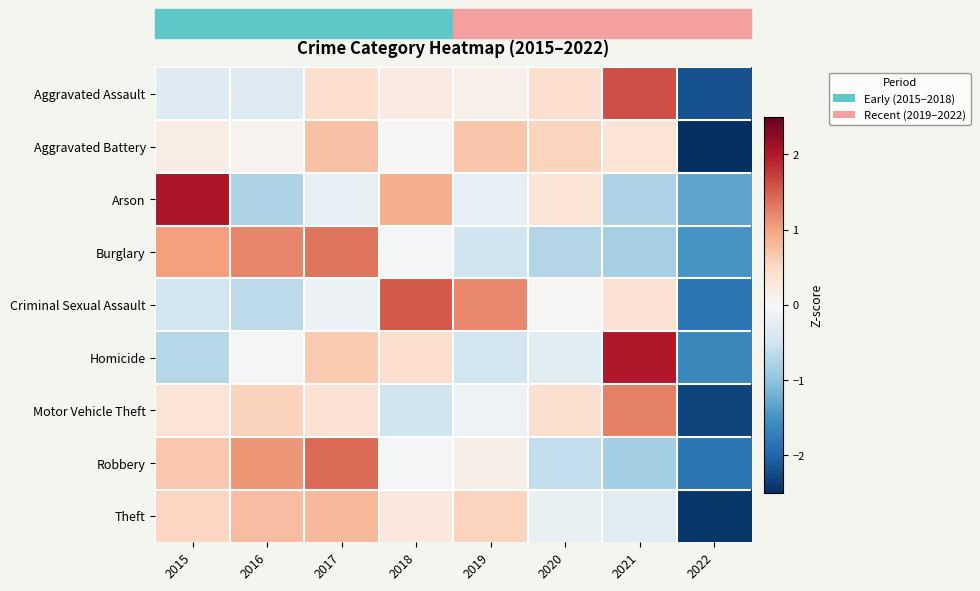

What is the total value across all series at 2018?

2.8